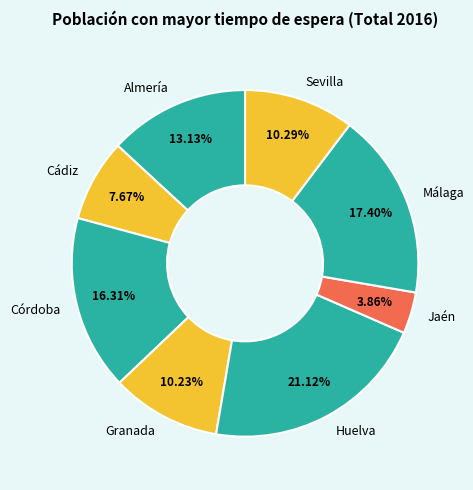

True or false: Málaga accounts for 17% of the total.

True